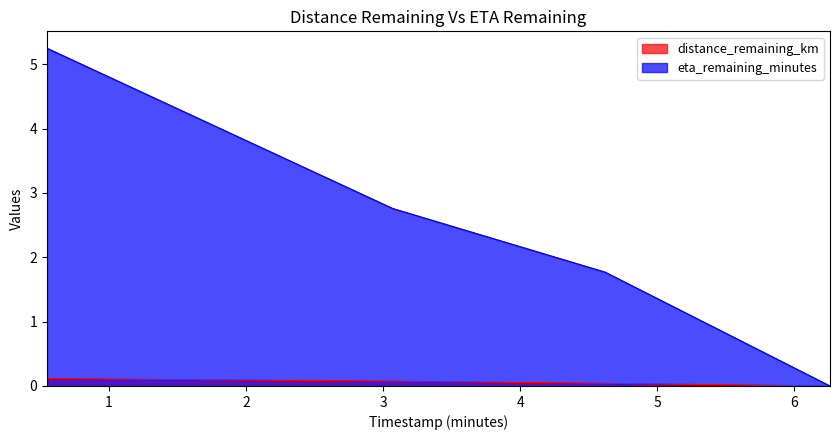

True or false: distance_remaining_km has a value of -0.1 at 6.26.

False